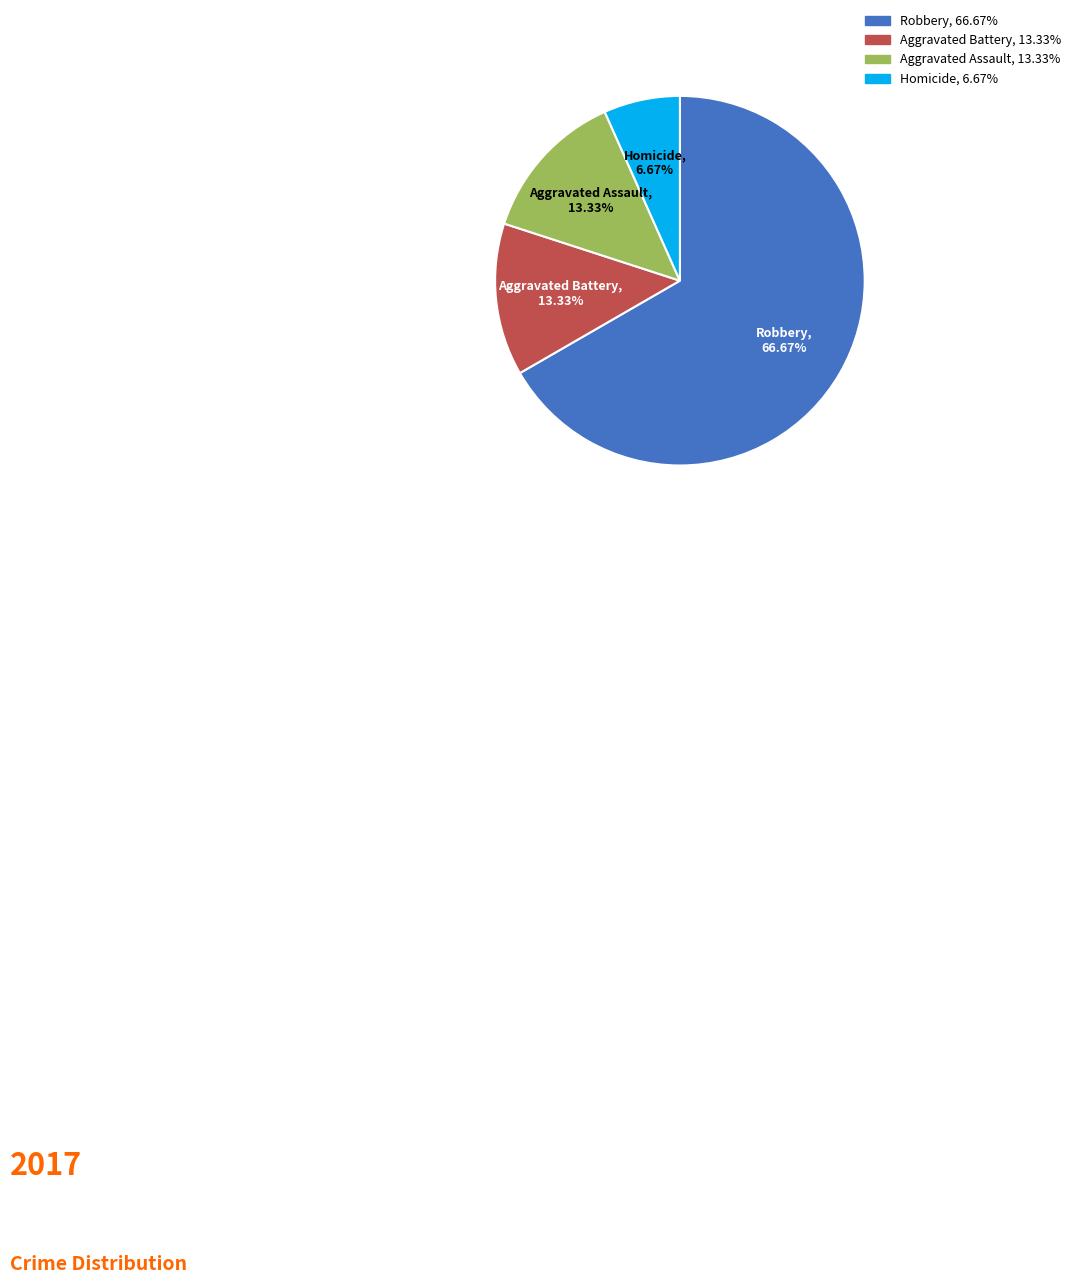

What is the smallest slice in the pie chart?

Homicide